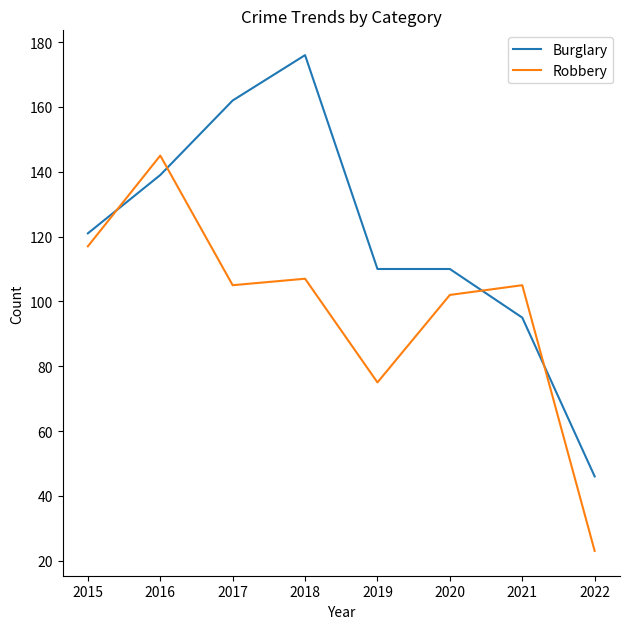

Reading left to right, list all the values displayed in this chart.

Burglary: 121	139	162	176	110	110	95	46
Robbery: 117	145	105	107	75	102	105	23